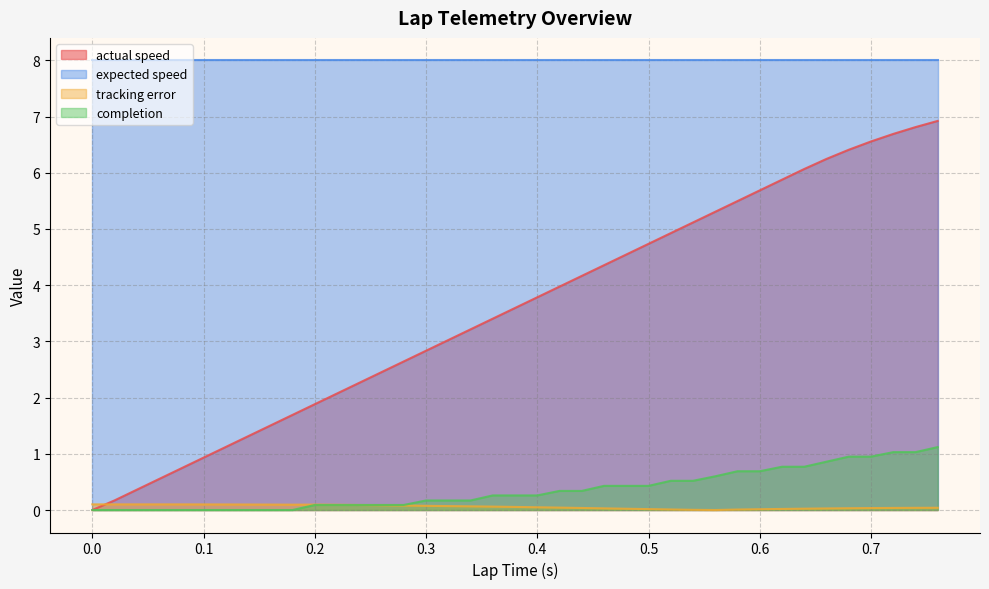

At which category is the sum across all series the highest?

0.76